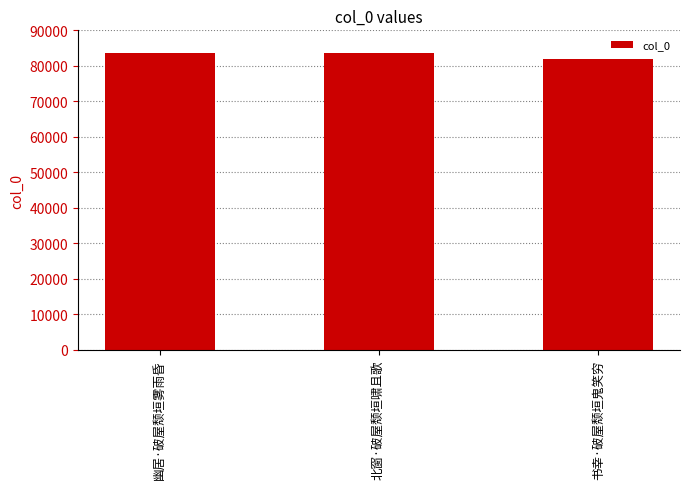

What position from the left is 北窗·破屋颓垣啸且歌?

2